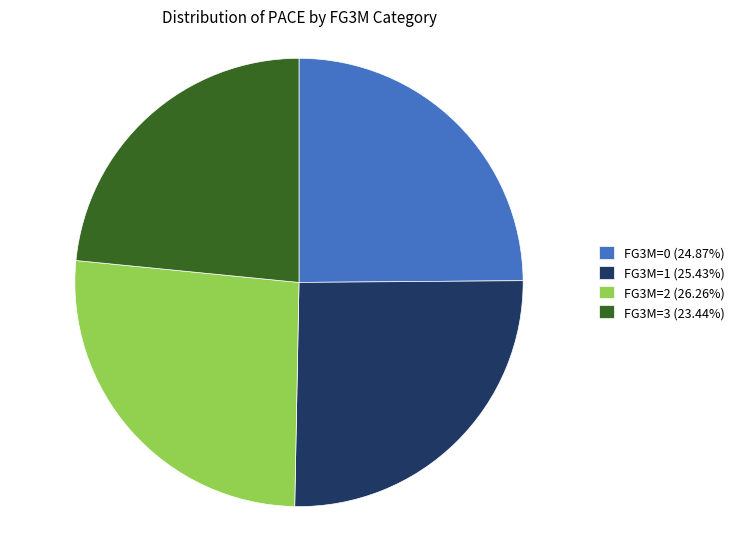

Approximately how many times larger is the value at FG3M=3 (23.44%) compared to FG3M=0 (24.87%)?

0.9